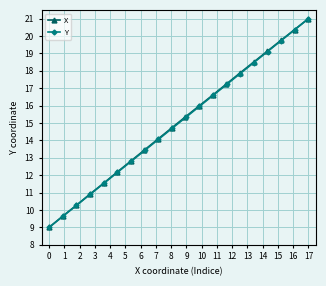

What is the difference between the maximum and minimum values in the Y series?

12.0